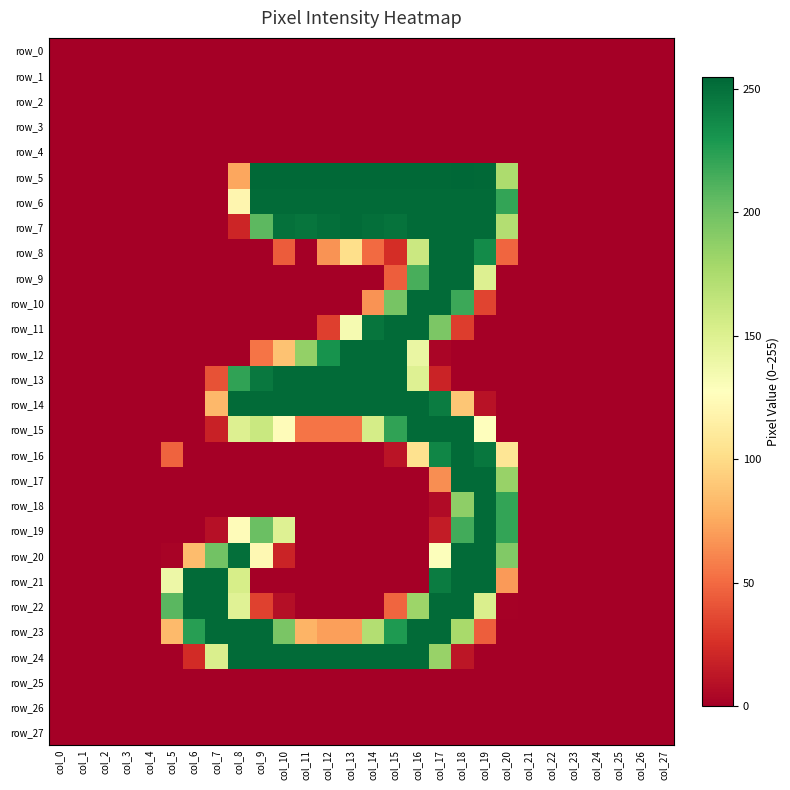

At which label does row_12 reach its minimum?

col_0